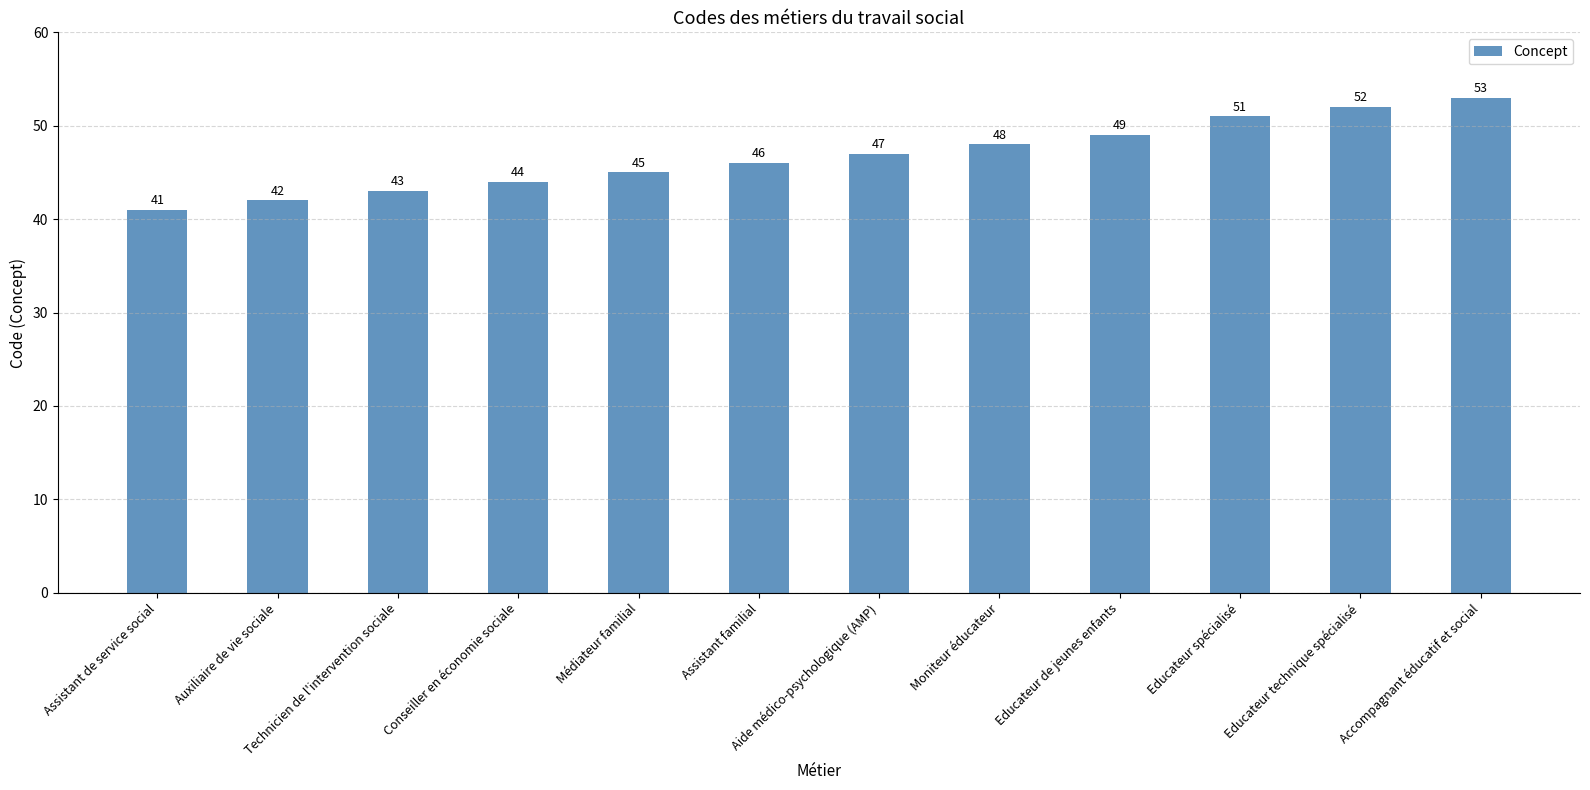

Read the value at Aide médico-psychologique (AMP), to the nearest 5.

45